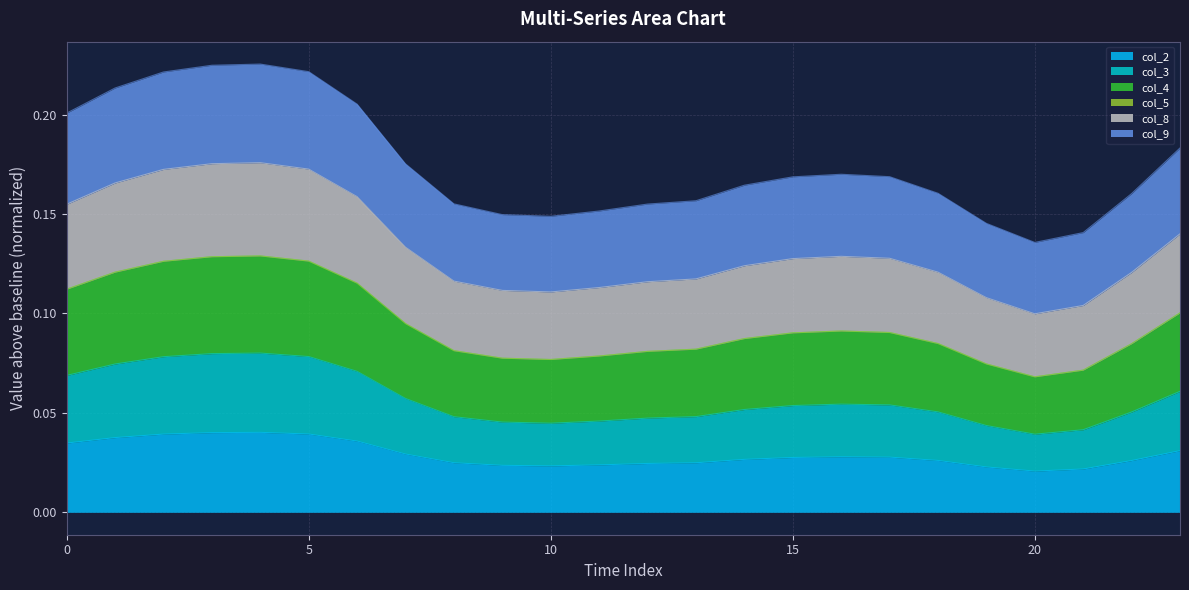

True or false: col_9 and col_2 intersect in this chart.

False